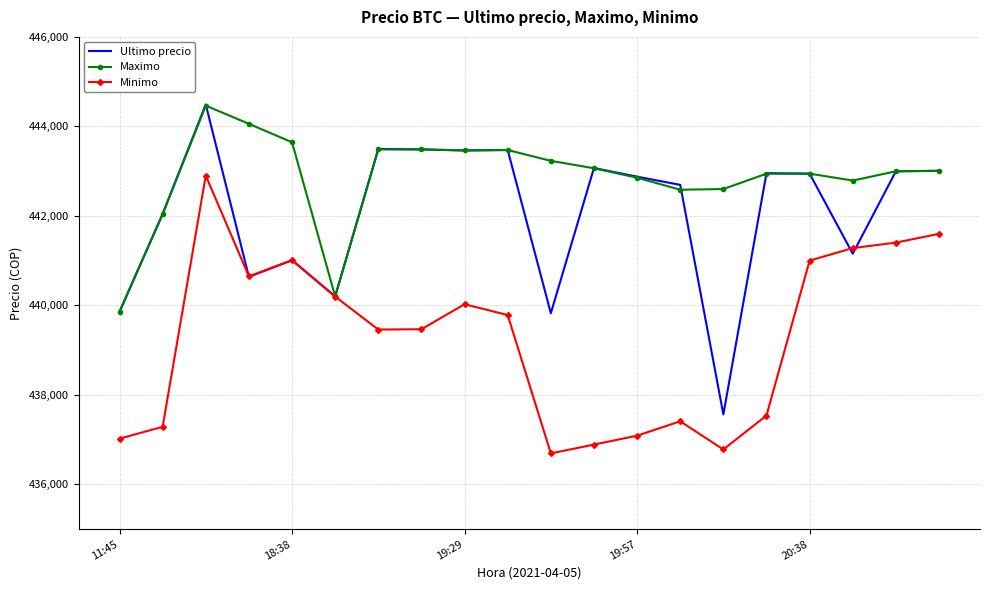

Rank the series by their average value, from lowest to highest.

Minimo, Ultimo precio, Maximo